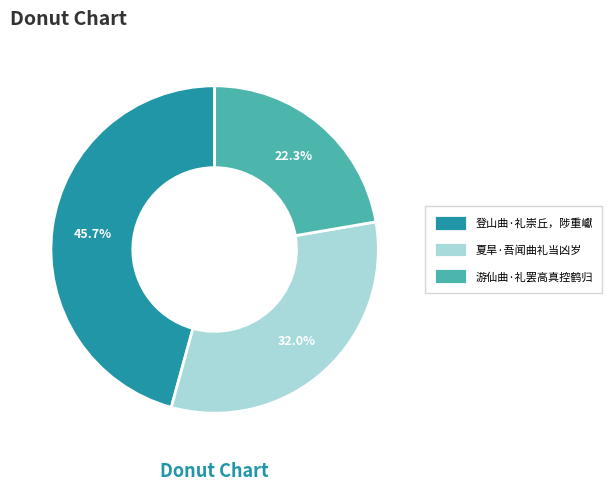

What is the smallest slice in the pie chart?

游仙曲·礼罢高真控鹤归